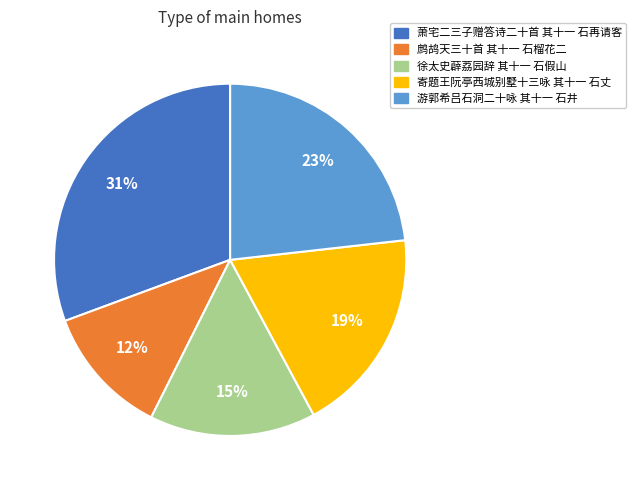

What is the smallest slice in the pie chart?

鹧鸪天三十首 其十一 石榴花二